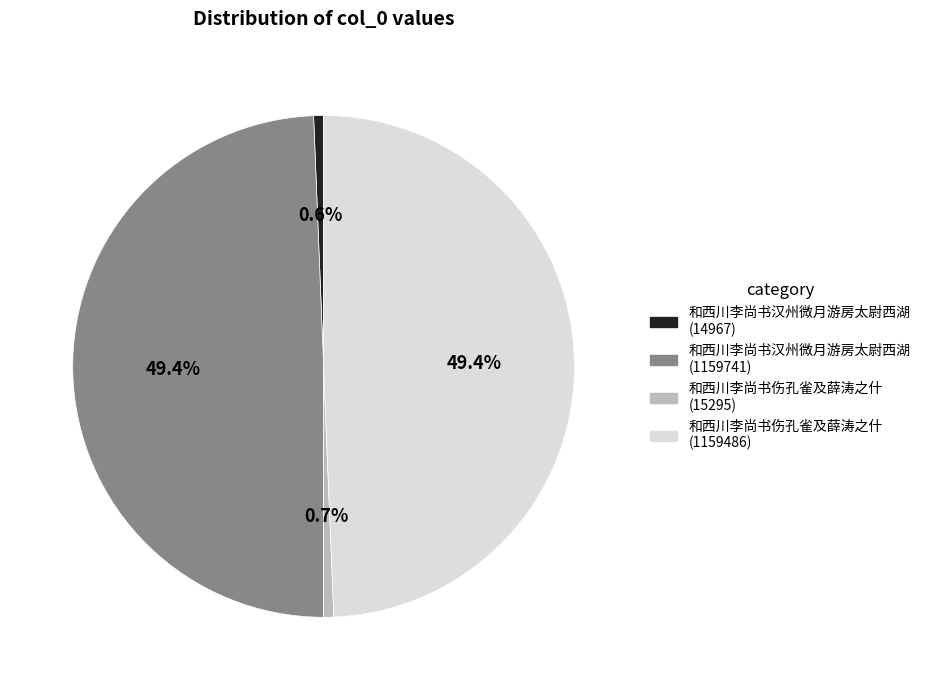

To the nearest percent, what is the difference between the largest and smallest slice percentages?

49%